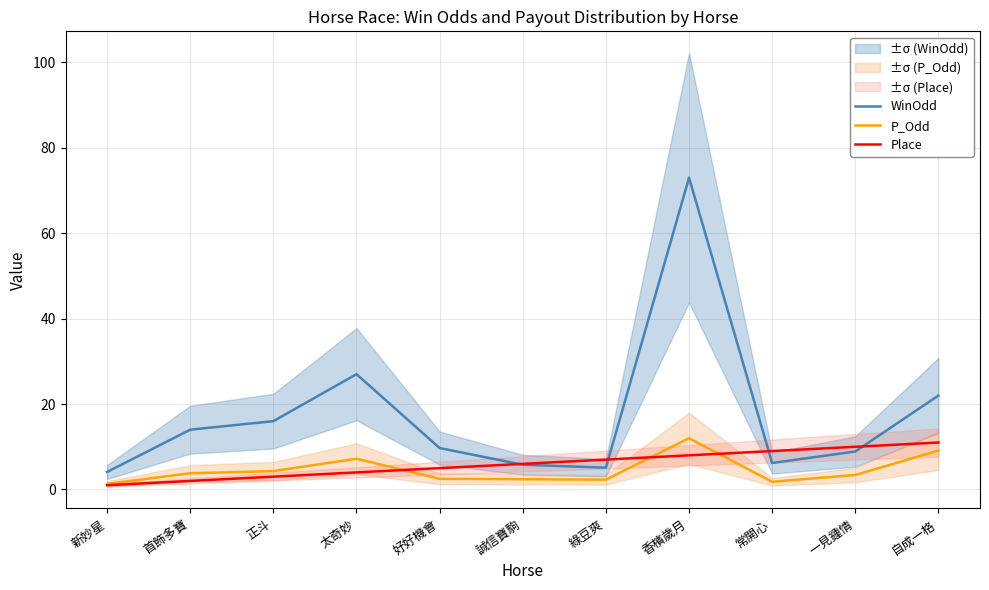

Between 太奇妙 and 常開心, which is larger?

太奇妙